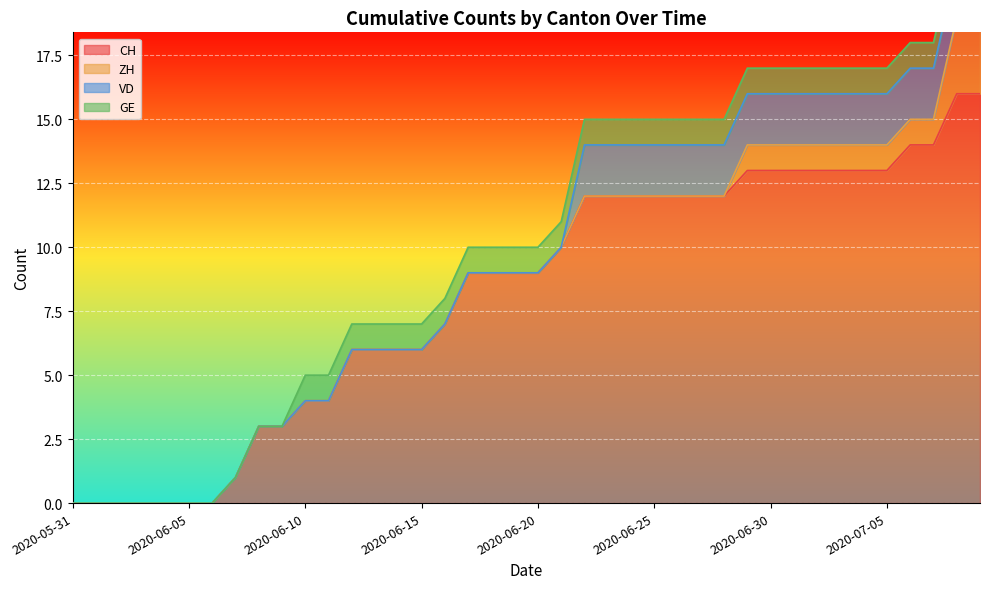

How many data points in CH are less than 9?

17